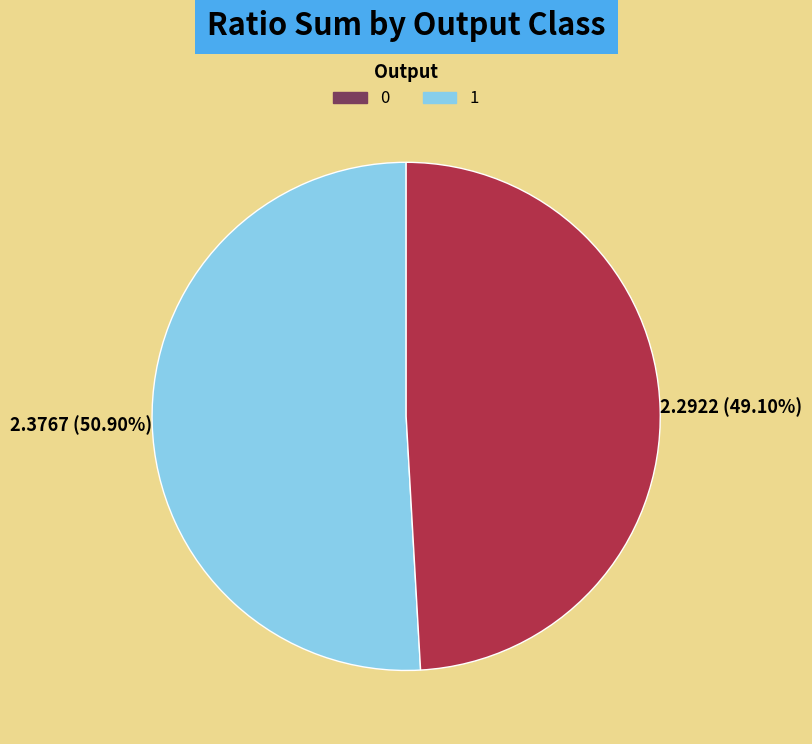

Is there any slice that represents more than half of the pie?

Yes